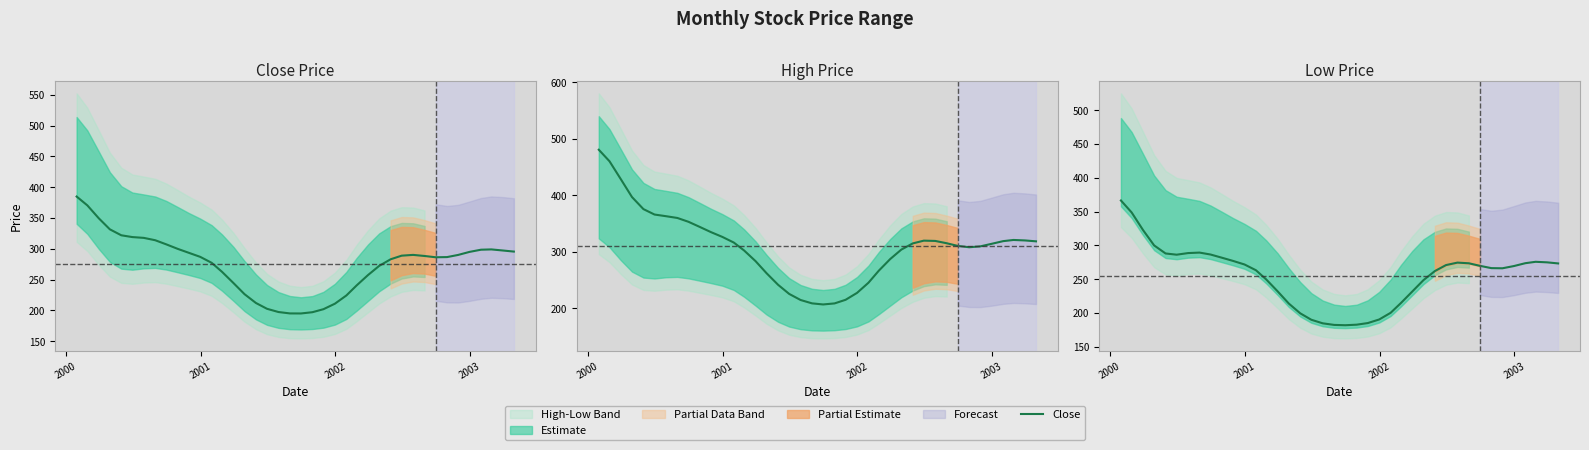

What is the average value?

255.0